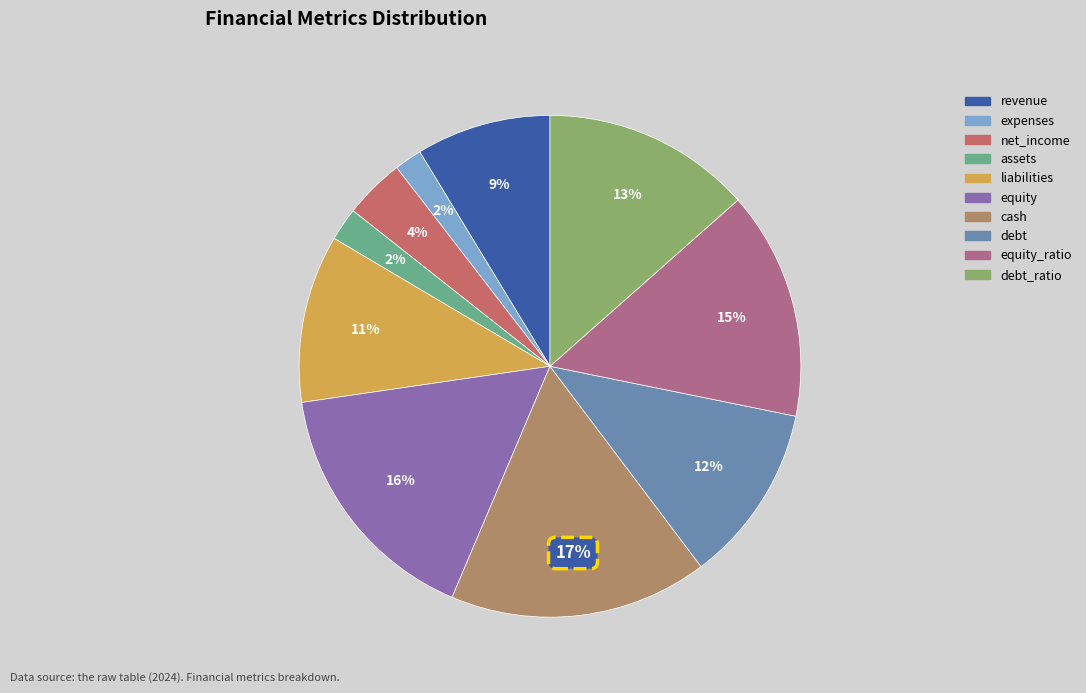

To the nearest percent, what is the combined percentage of liabilities and expenses?

13%